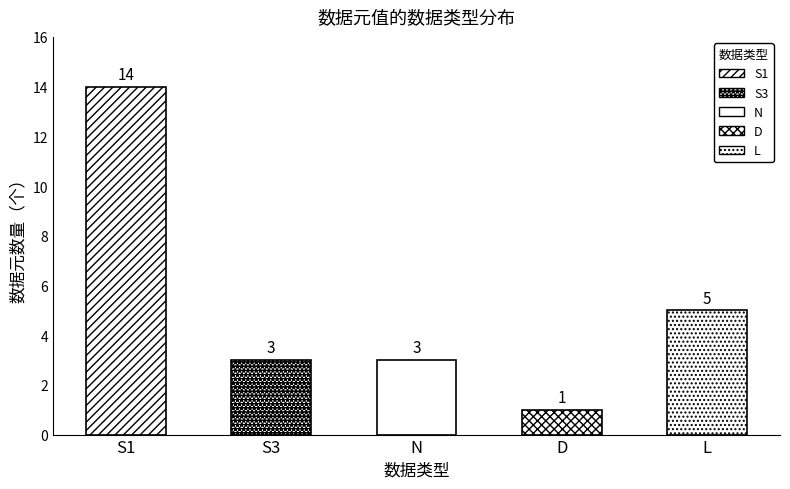

How many data points does each series have?

5